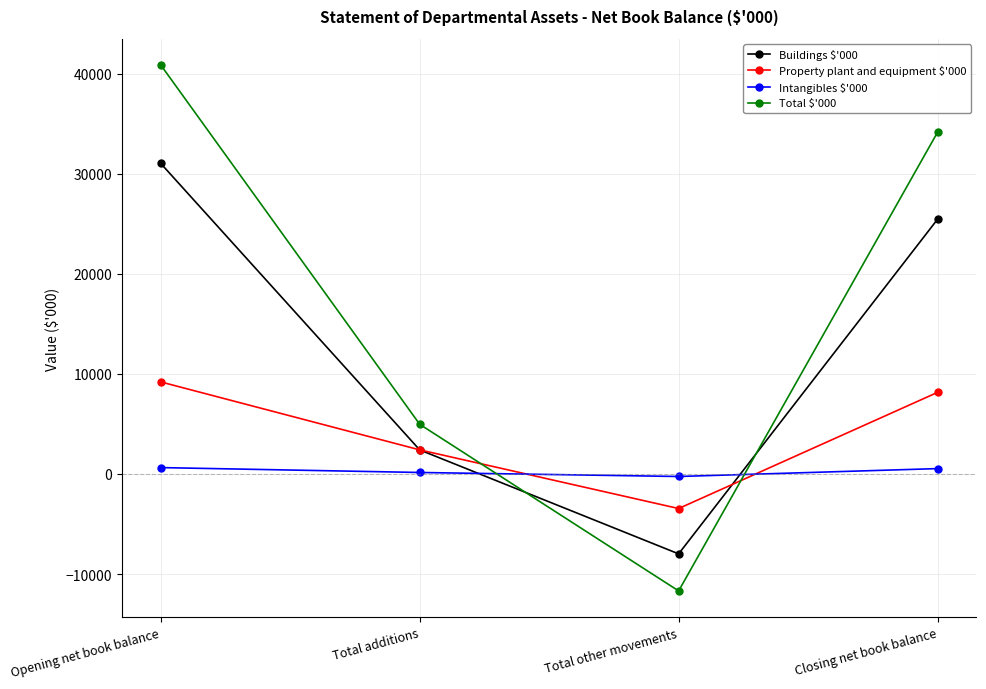

At which category is the sum across all series the highest?

Opening net book balance